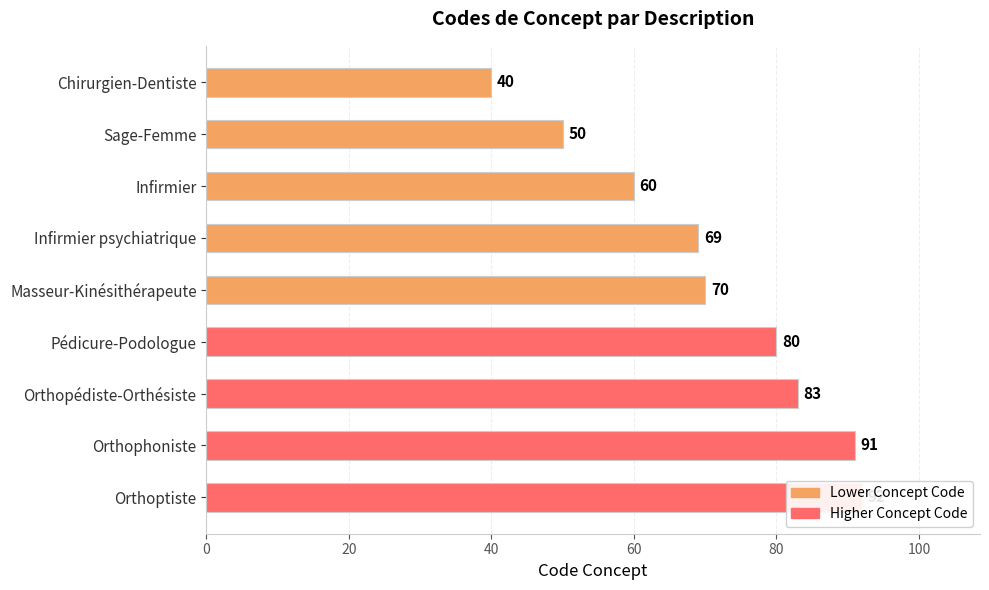

What value does the data have at Orthoptiste?

92